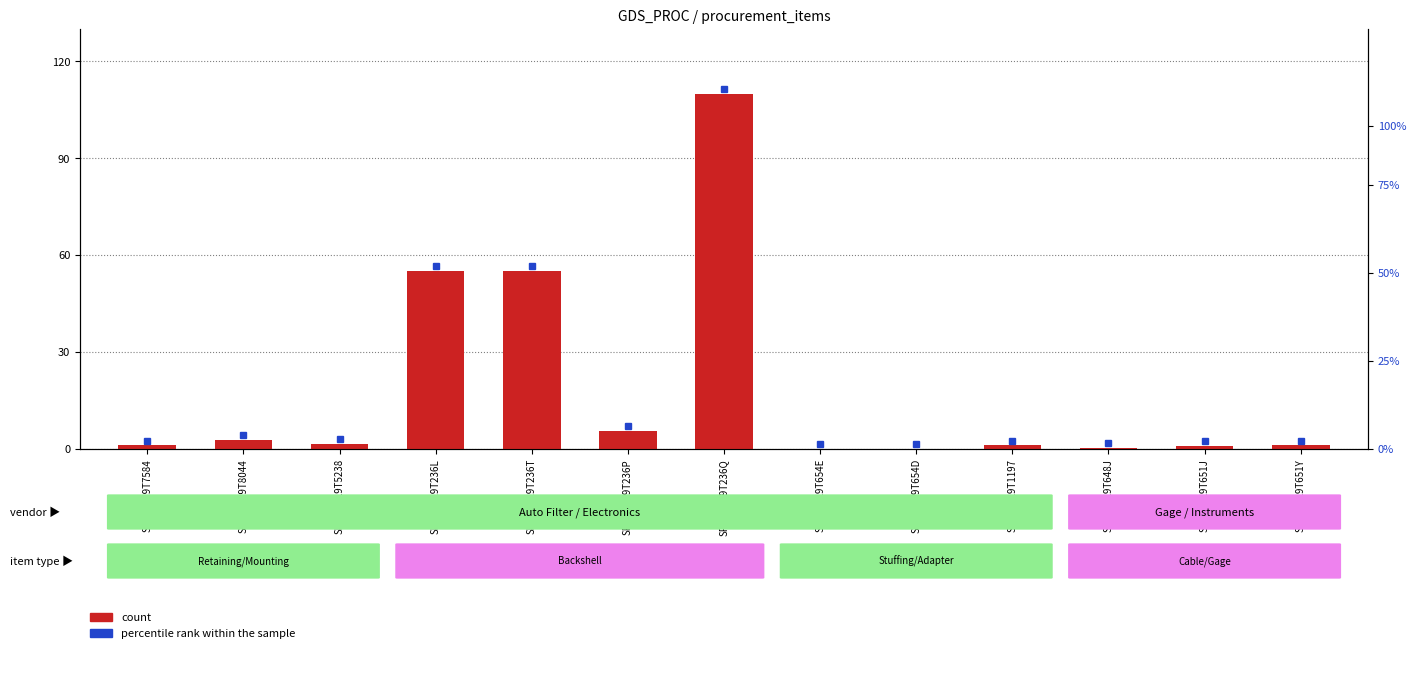

What is the difference between the maximum and minimum values?

109.9